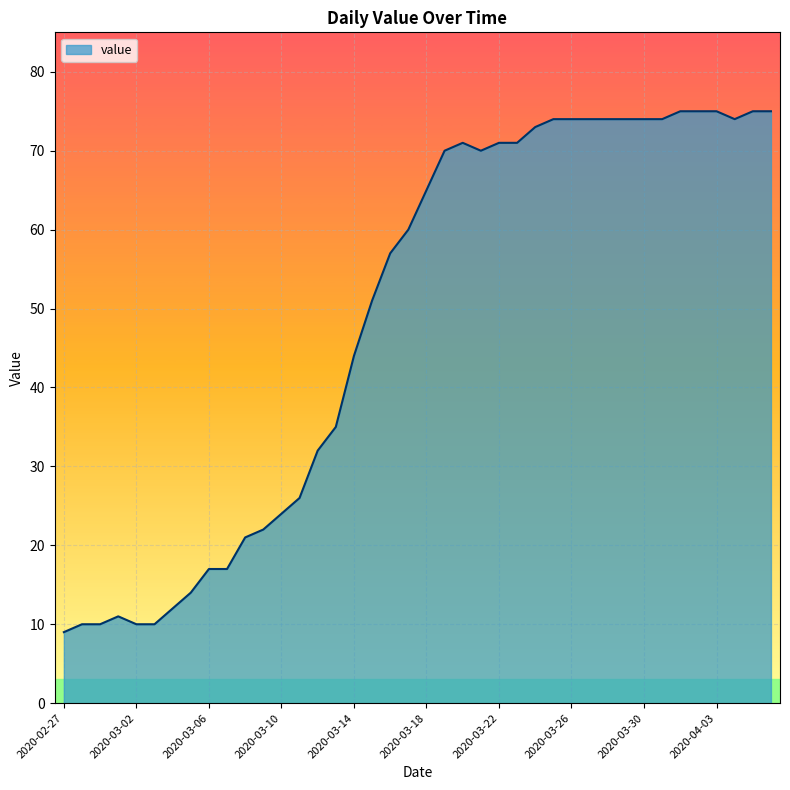

What is the maximum value shown in the chart?

75